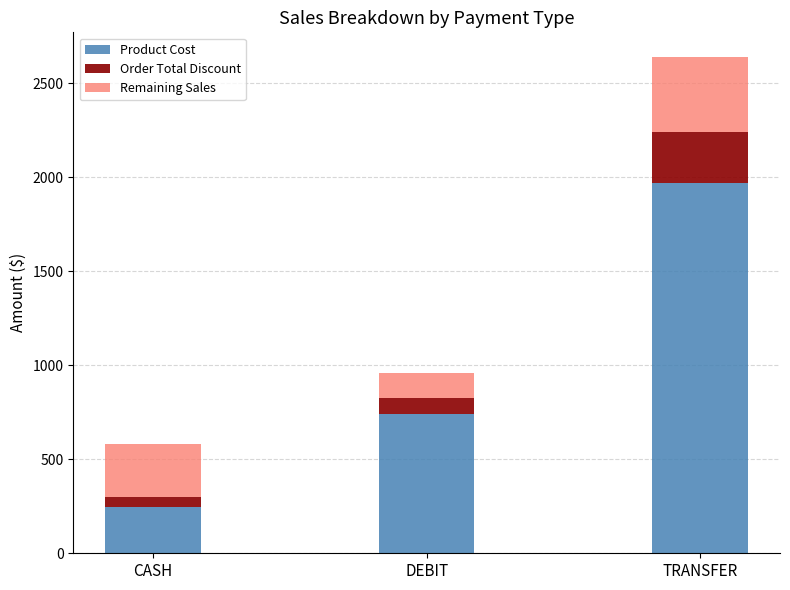

True or false: Product Cost has a value of 367.8 at DEBIT.

False